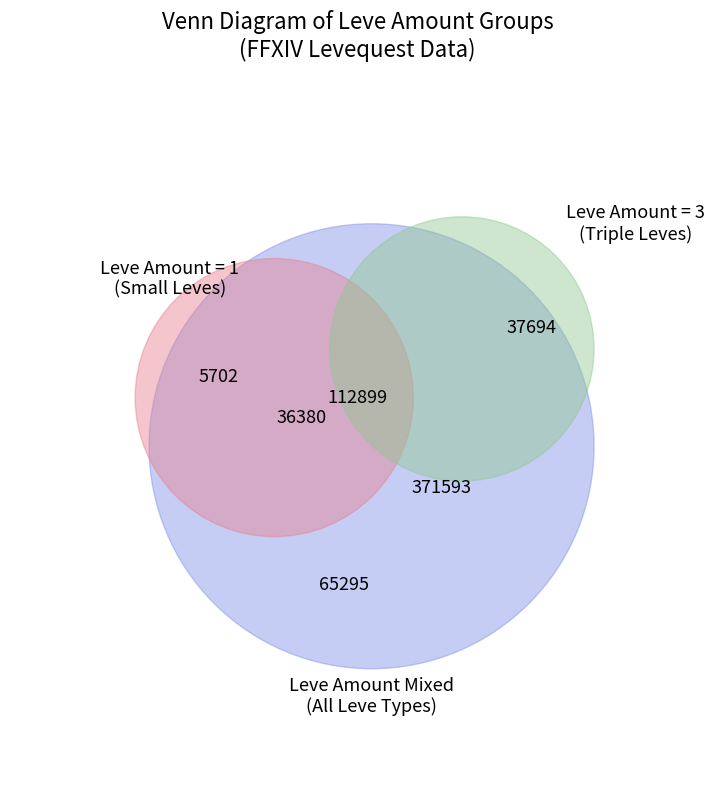

To the nearest percent, what is the difference between the 1 and 1 slice percentages?

10%